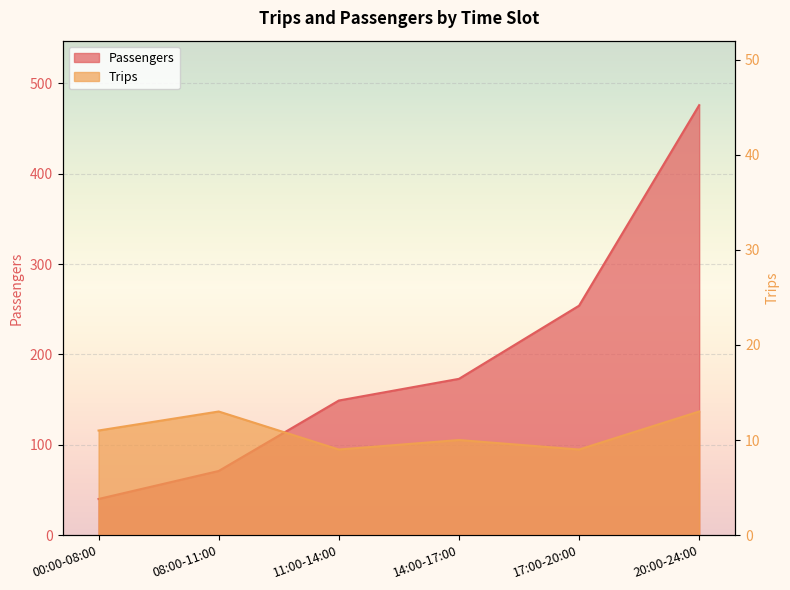

What is the sum of all Passengers values?

1163